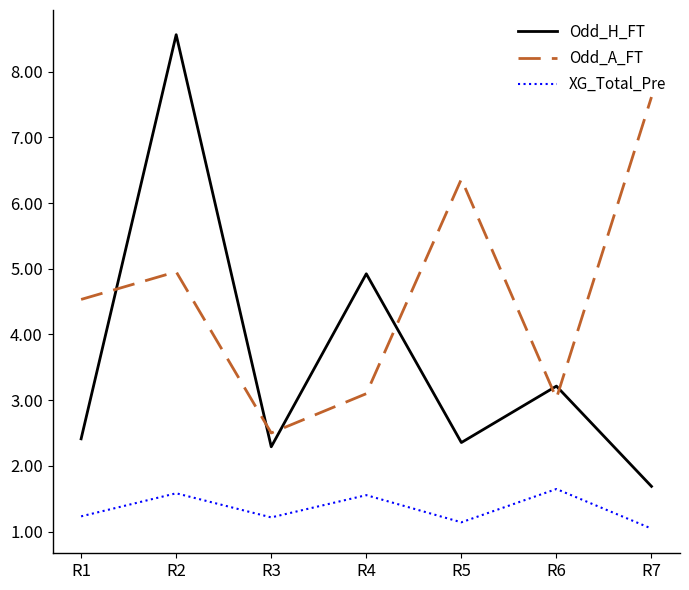

At which label does Odd_A_FT reach its minimum?

R3